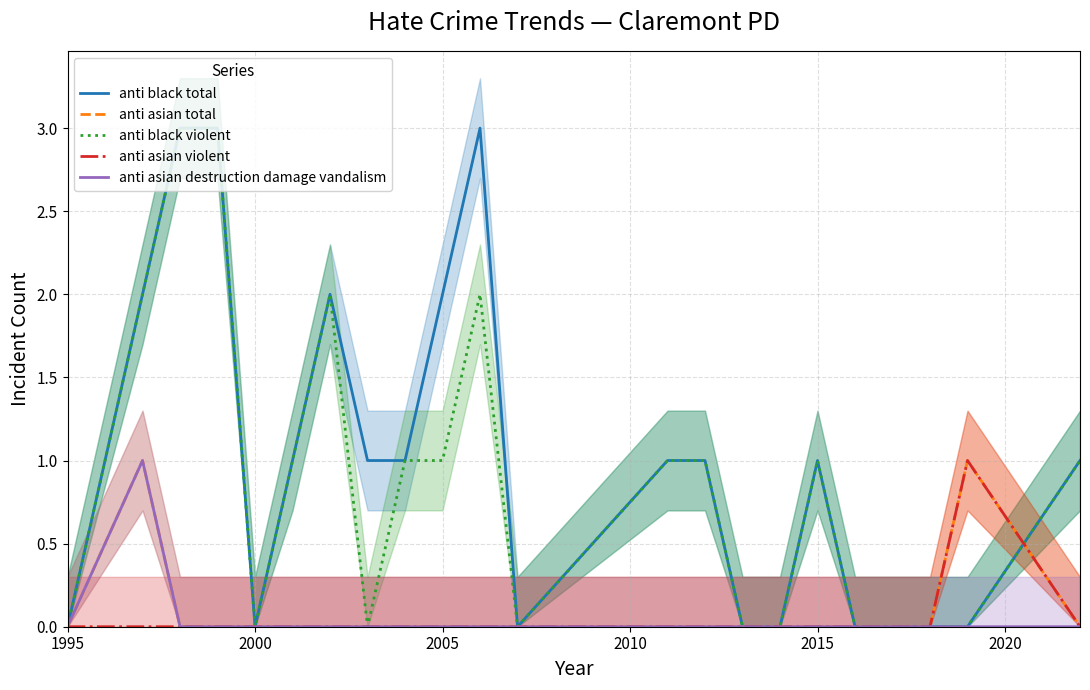

How many lines are shown in the chart?

5